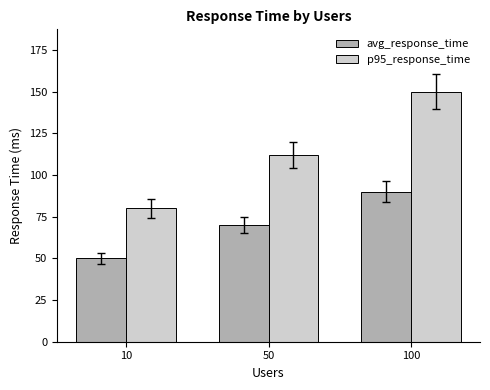

Count the number of data series in this chart.

2